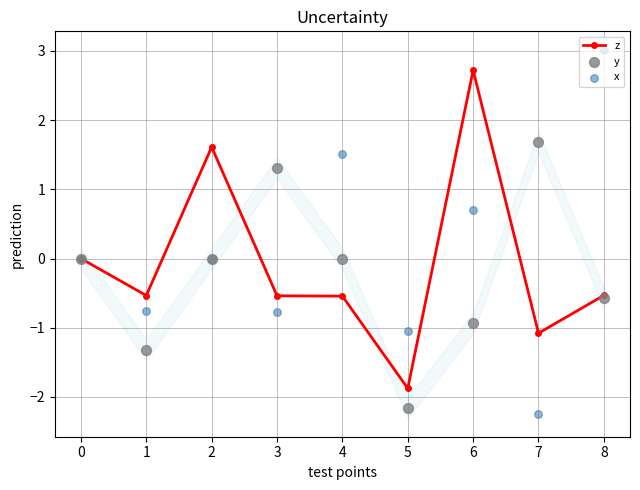

At how many categories does at least one series exceed -2?

9